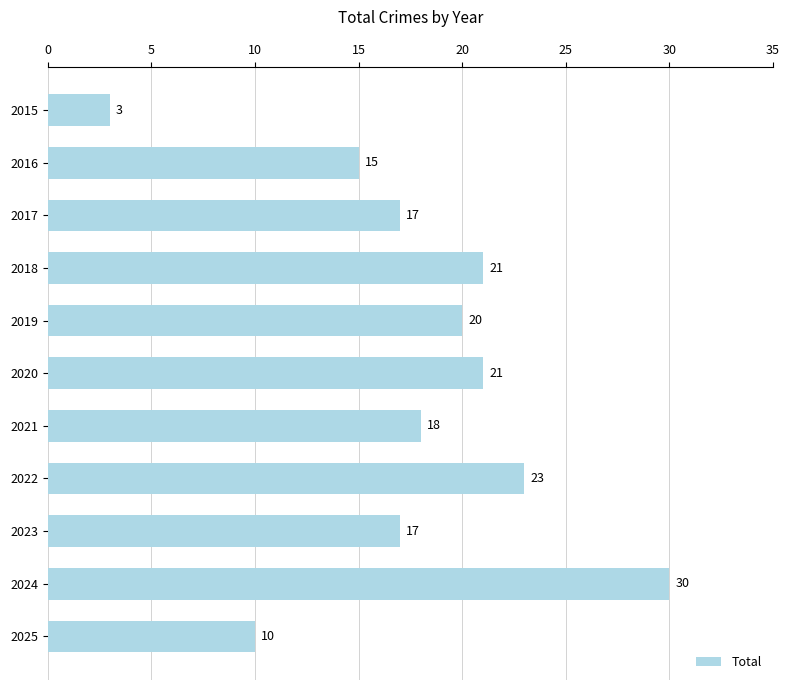

What is the ratio of the value at 2025 to the value at 2022?

0.4